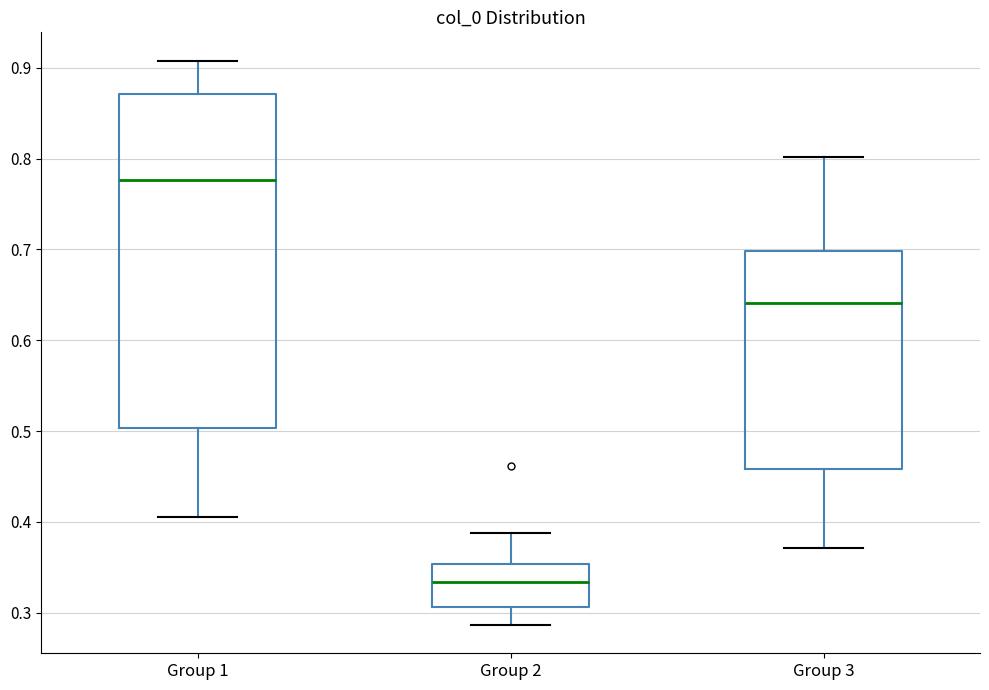

Reading left to right, transcribe this box plot: for each box, give where its median line is, the range the box spans, and where its two whiskers end, as read against the y-axis. The values are not printed on the chart, so give them approximately, as read against the axis.

Group 1: median 0.78, box 0.50 to 0.87, whiskers 0.41 to 0.91
Group 2: median 0.33, box 0.31 to 0.35, whiskers 0.29 to 0.39
Group 3: median 0.64, box 0.46 to 0.70, whiskers 0.37 to 0.80